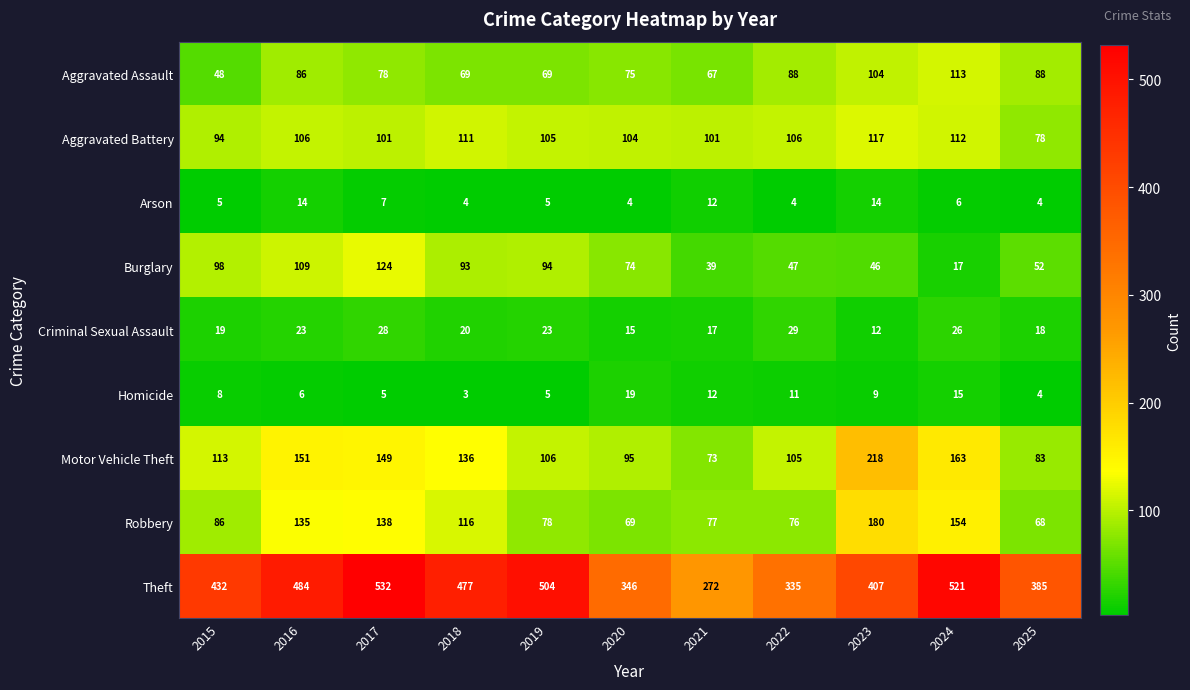

The Arson series shows 4 at 2018. True or false?

True